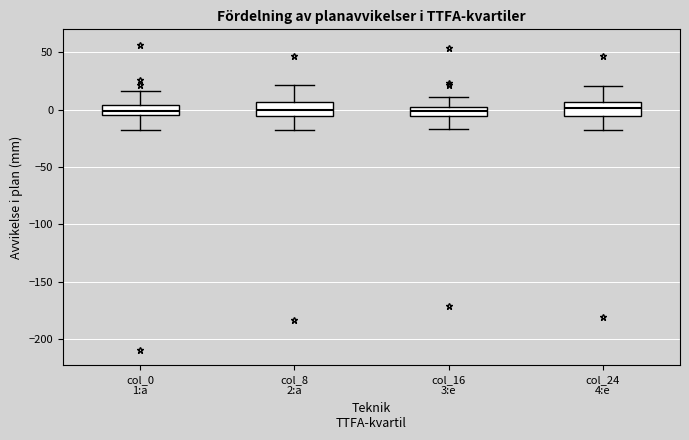

Reading left to right, transcribe this box plot: for each box, give where its median line is, the range the box spans, and where its two whiskers end, as read against the y-axis. The values are not printed on the chart, so give them approximately, as read against the axis.

col_0 1:a: median 0, box -5 to 5, whiskers -20 to 15
col_8 2:a: median 0, box -5 to 5, whiskers -20 to 20
col_16 3:e: median 0, box -5 to 5, whiskers -15 to 10
col_24 4:e: median 0, box -5 to 5, whiskers -20 to 20